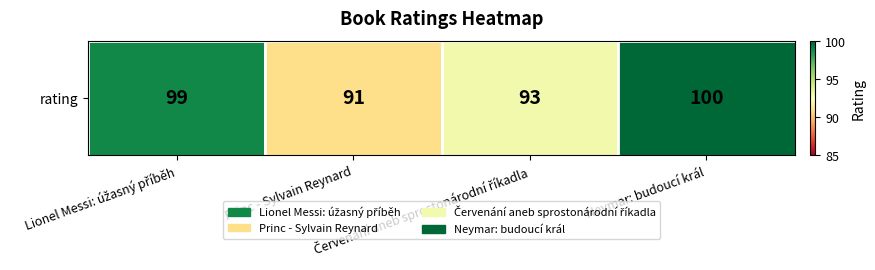

Reading right to left, what are all the values shown in this chart?

Neymar: budoucí král=100	Červenání aneb sprostonárodní říkadla=93	Princ - Sylvain Reynard=91	Lionel Messi: úžasný příběh=99